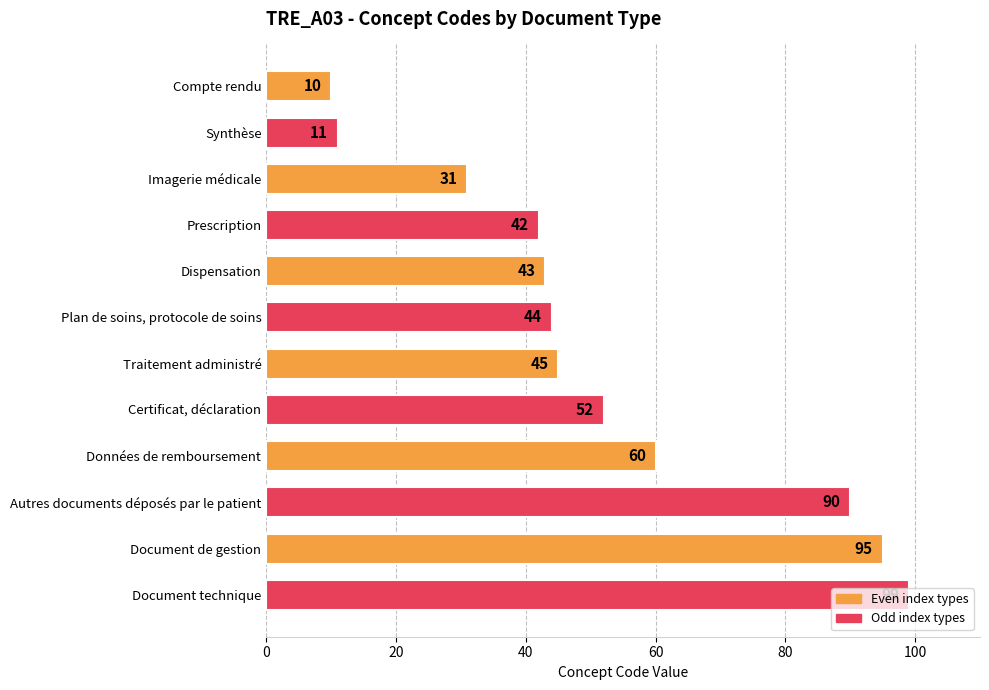

Between Document technique and Certificat, déclaration, which is larger?

Document technique